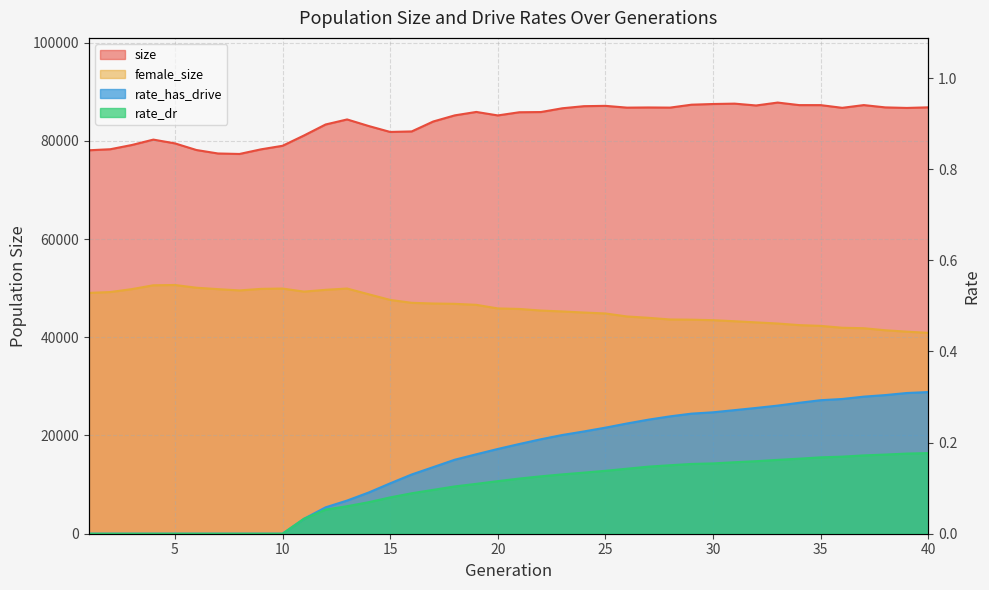

Which series has the largest total across all categories?

size